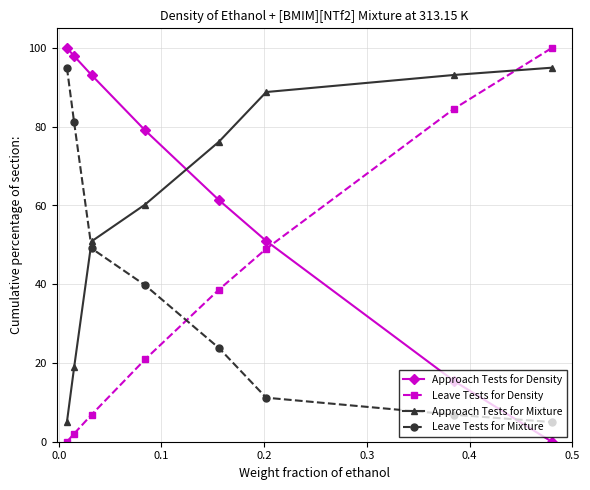

After their last crossing, which series has the higher values: Approach Tests for Density or Approach Tests for Mixture?

Approach Tests for Mixture